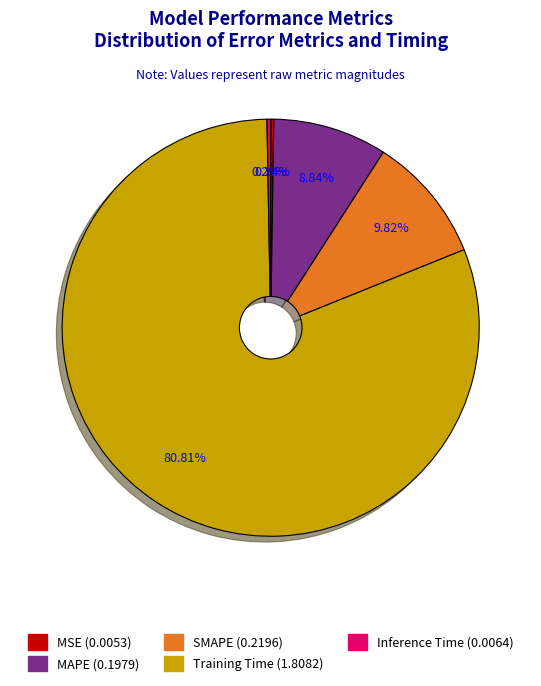

Which category has the biggest portion of the pie?

Training Time